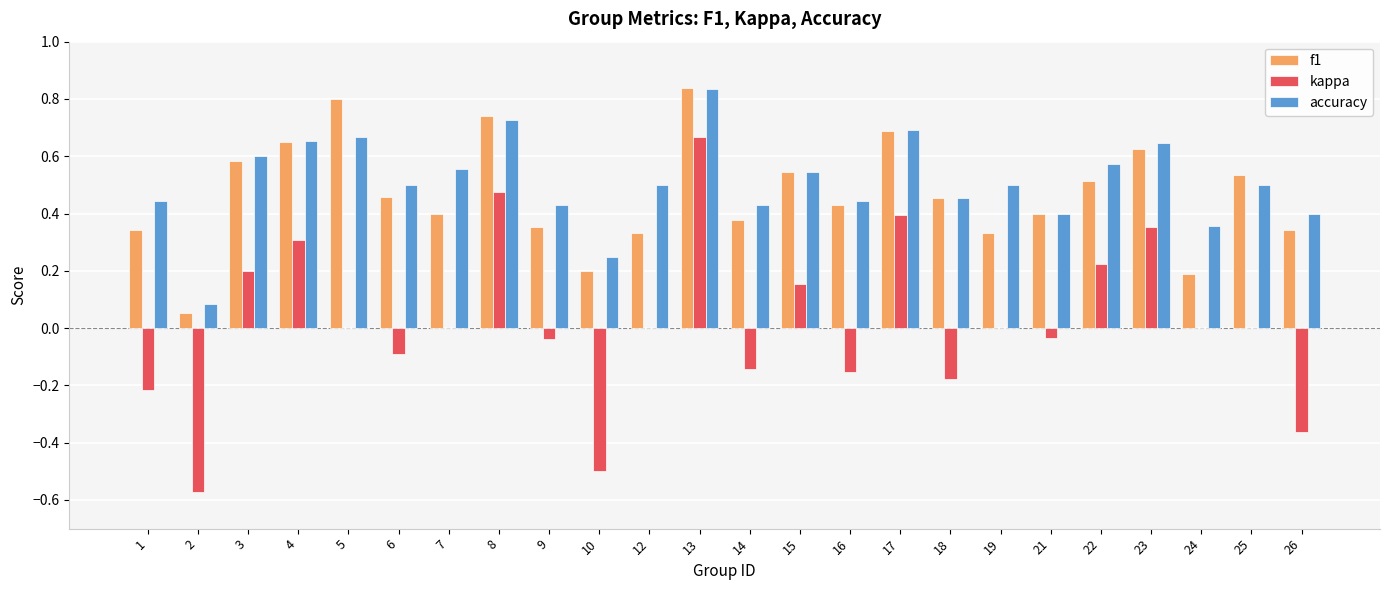

What is the sum of all f1 values?

11.2